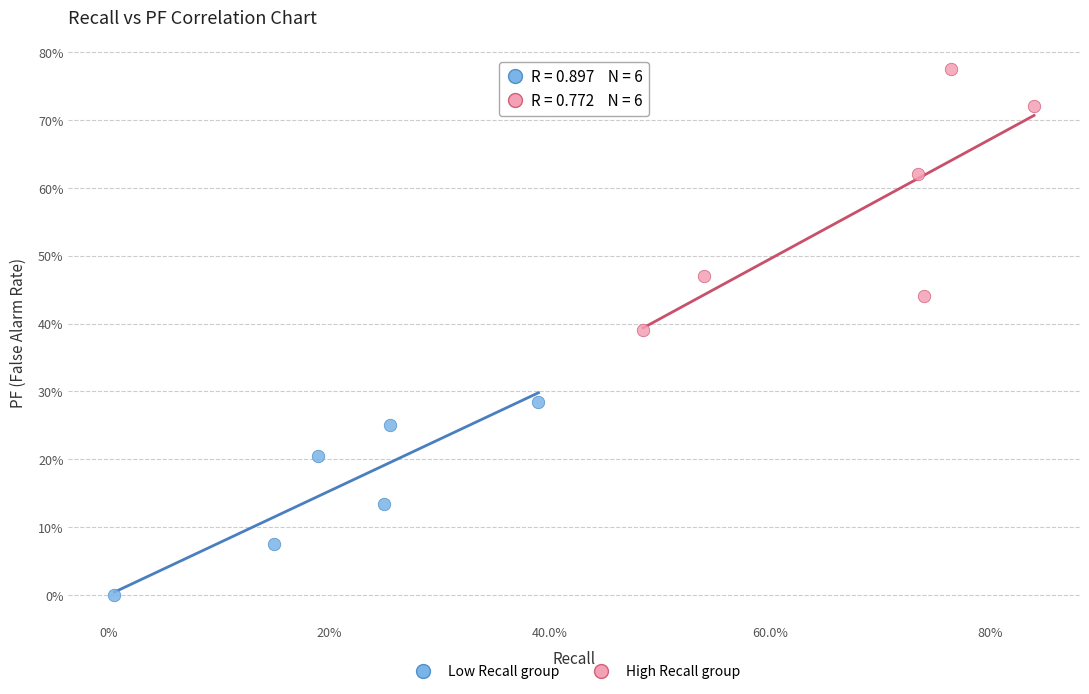

What are all the series names shown in the legend?

Low Recall group, High Recall group